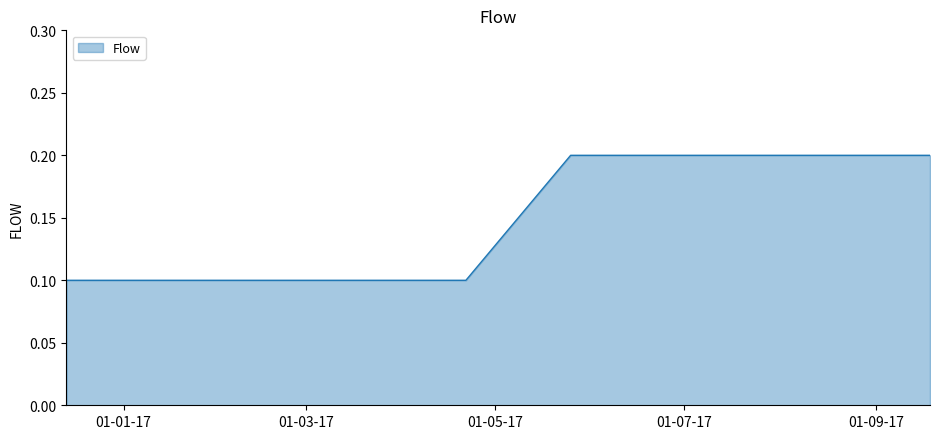

What is the sum of all values?

0.9